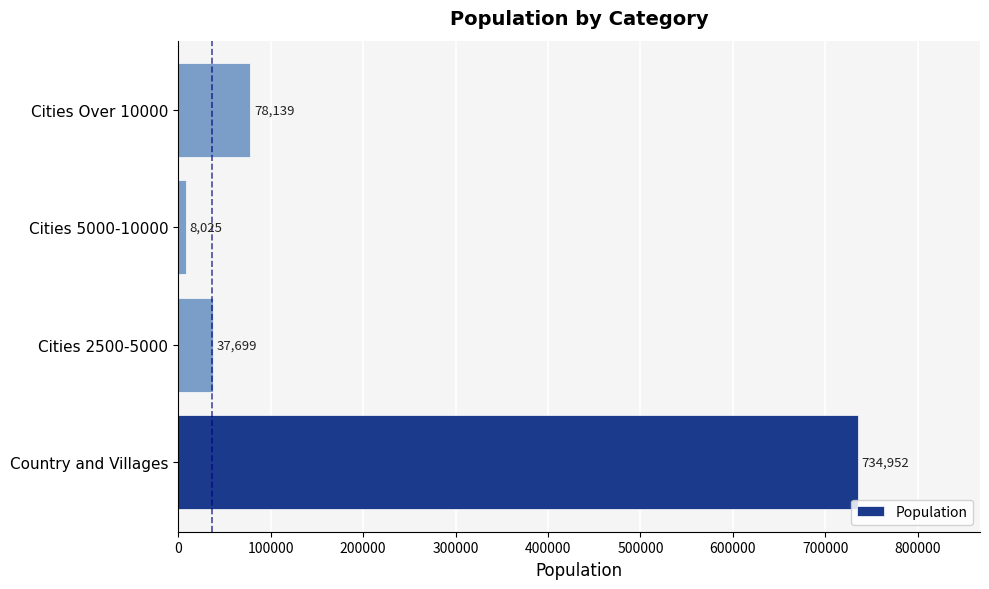

True or false: the data shows 734952 at Country and Villages.

True